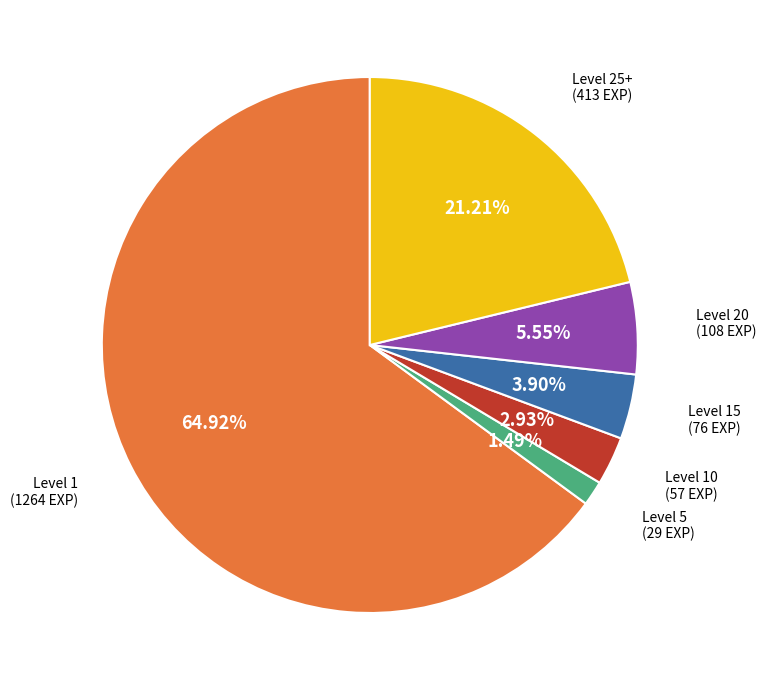

Is there a majority slice in this chart?

Yes